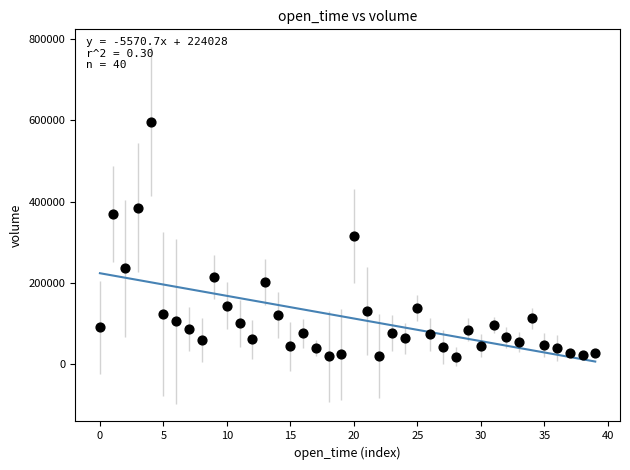

What is the range of Y values (max minus min)?

578122